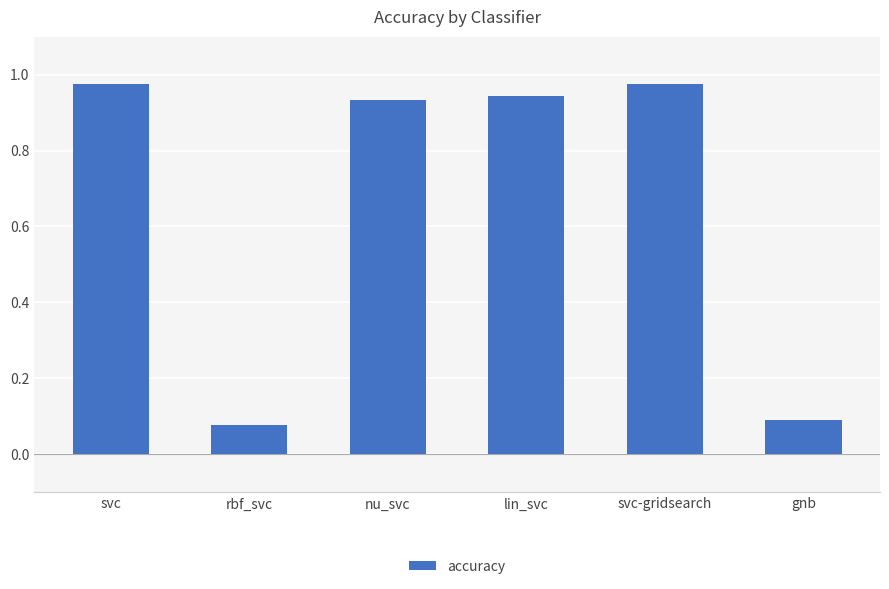

True or false: the data shows 0.1 at gnb.

True